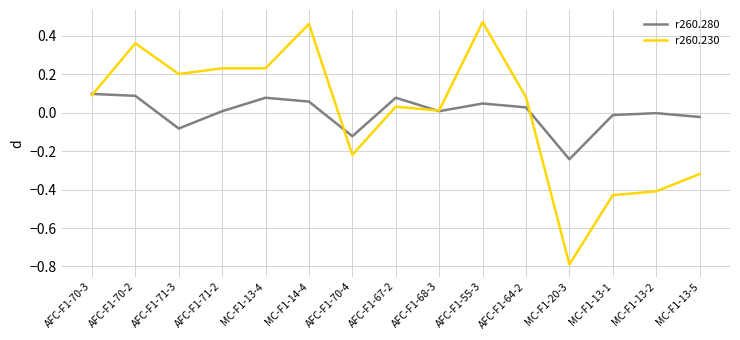

What position from the right is AFC-F1-64-2?

5